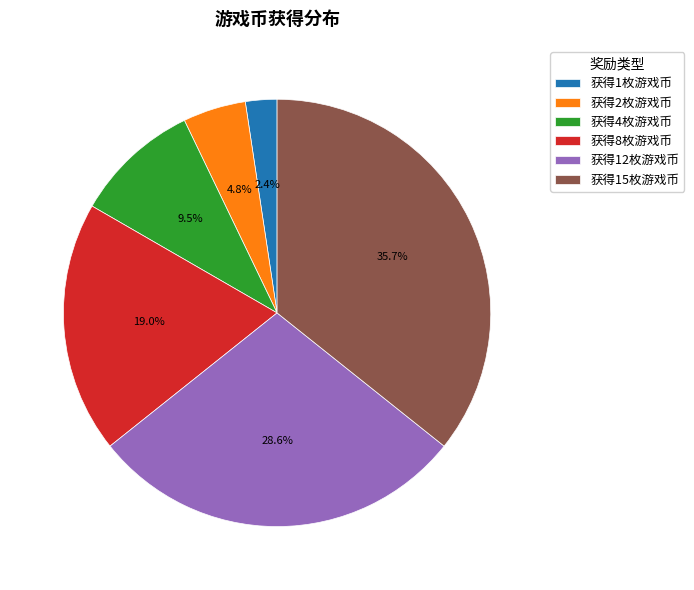

What percentage is NOT represented by 获得2枚游戏币?

95.2%